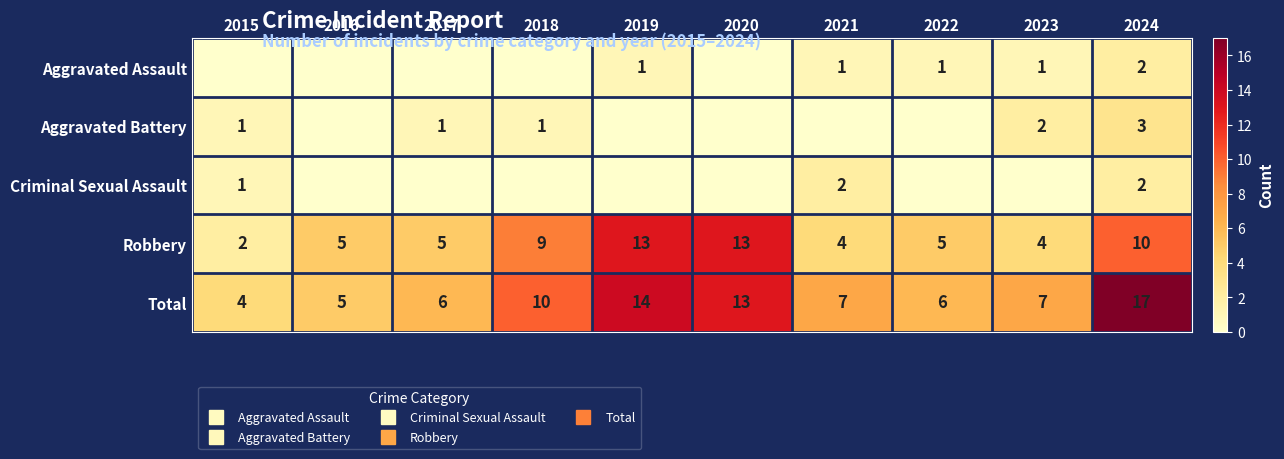

What is the spread (max minus min) of values at 2019?

14